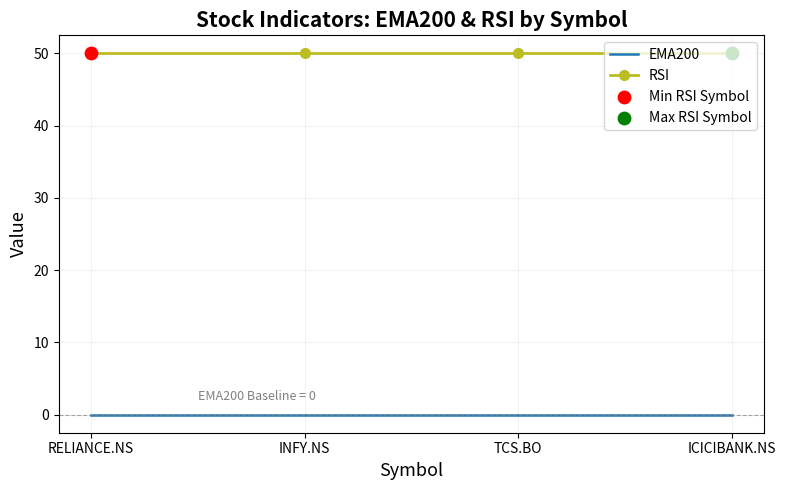

What is the difference between the highest and lowest values at ICICIBANK.NS?

50